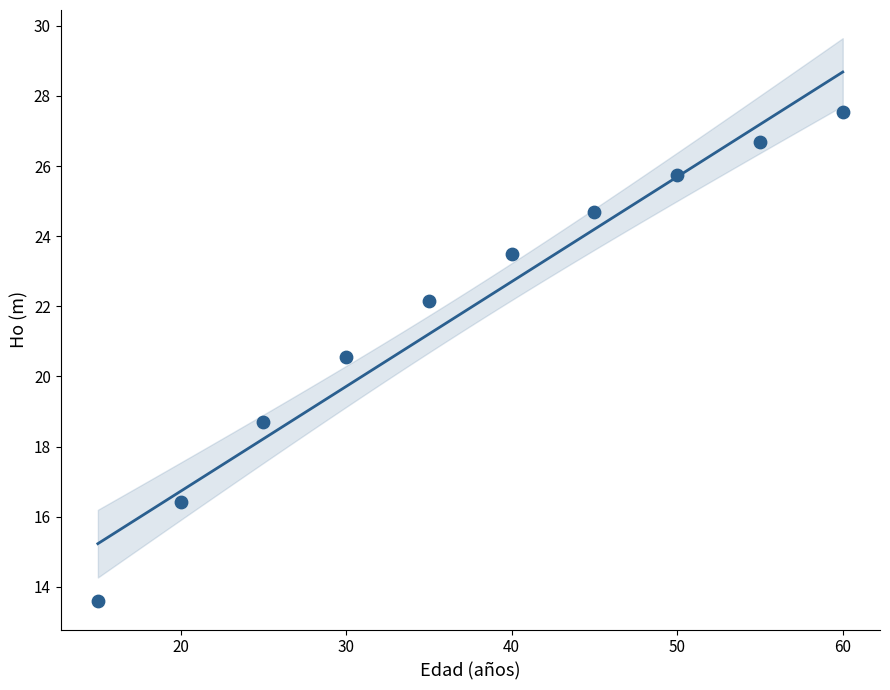

What is the range of X values (max minus min)?

45.0